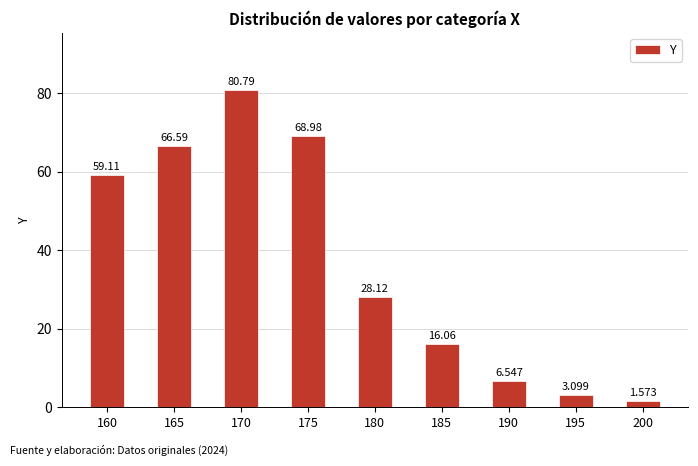

How many bars are there in total?

9